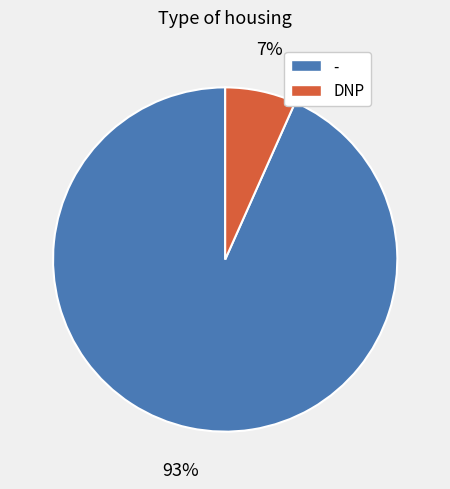

Does any single category account for the majority?

Yes